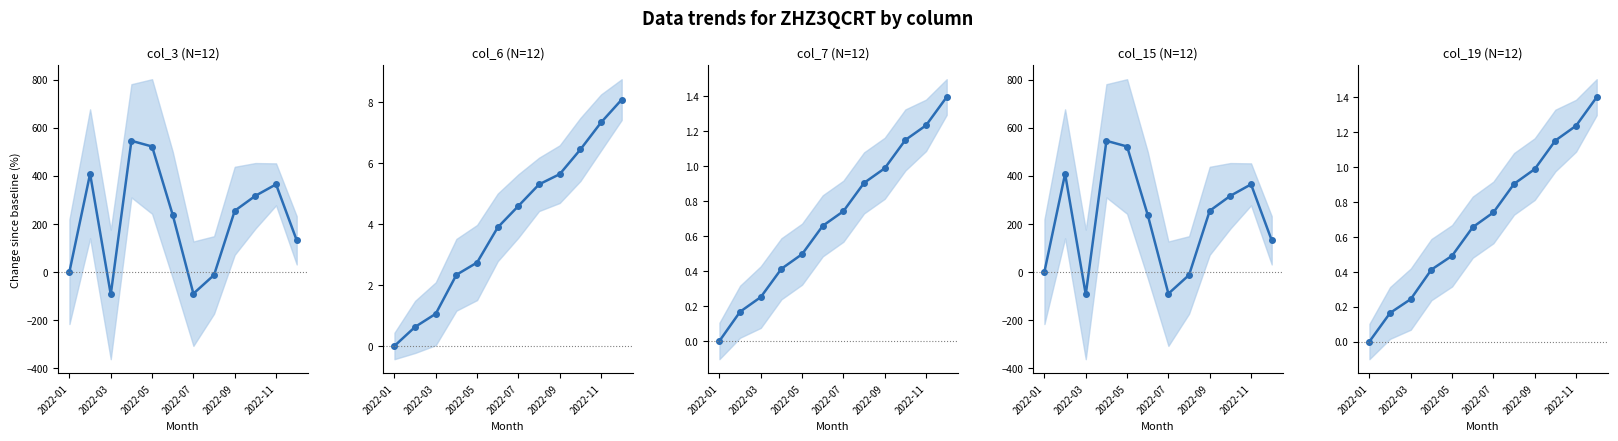

How many lines are shown in the chart?

5